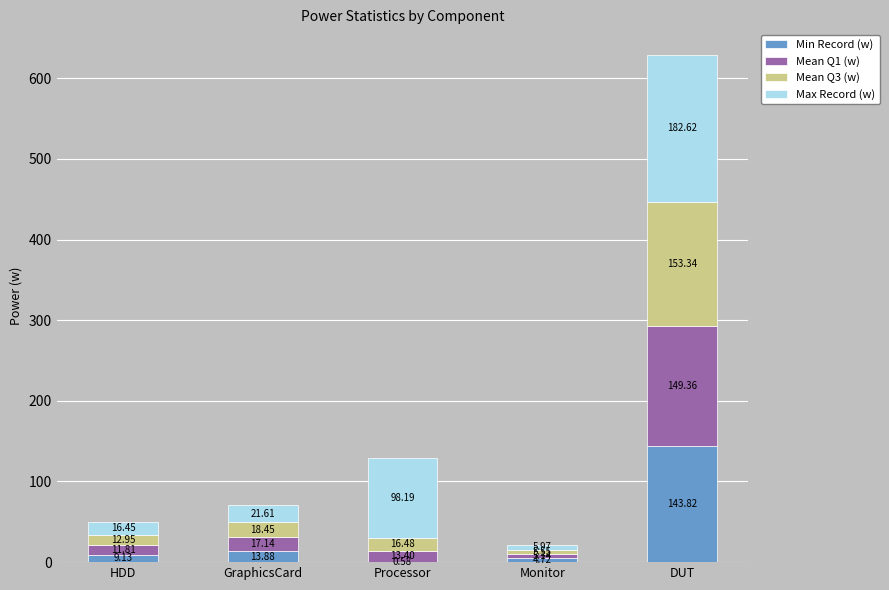

Which category has the highest value in the Min Record (w) series?

DUT